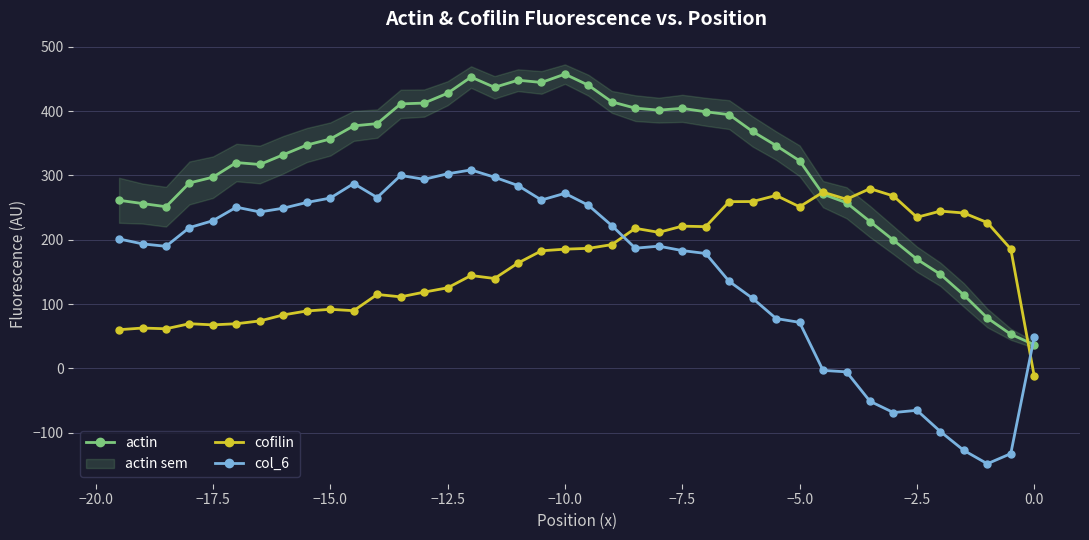

What is the lowest value of the actin series?

36.8